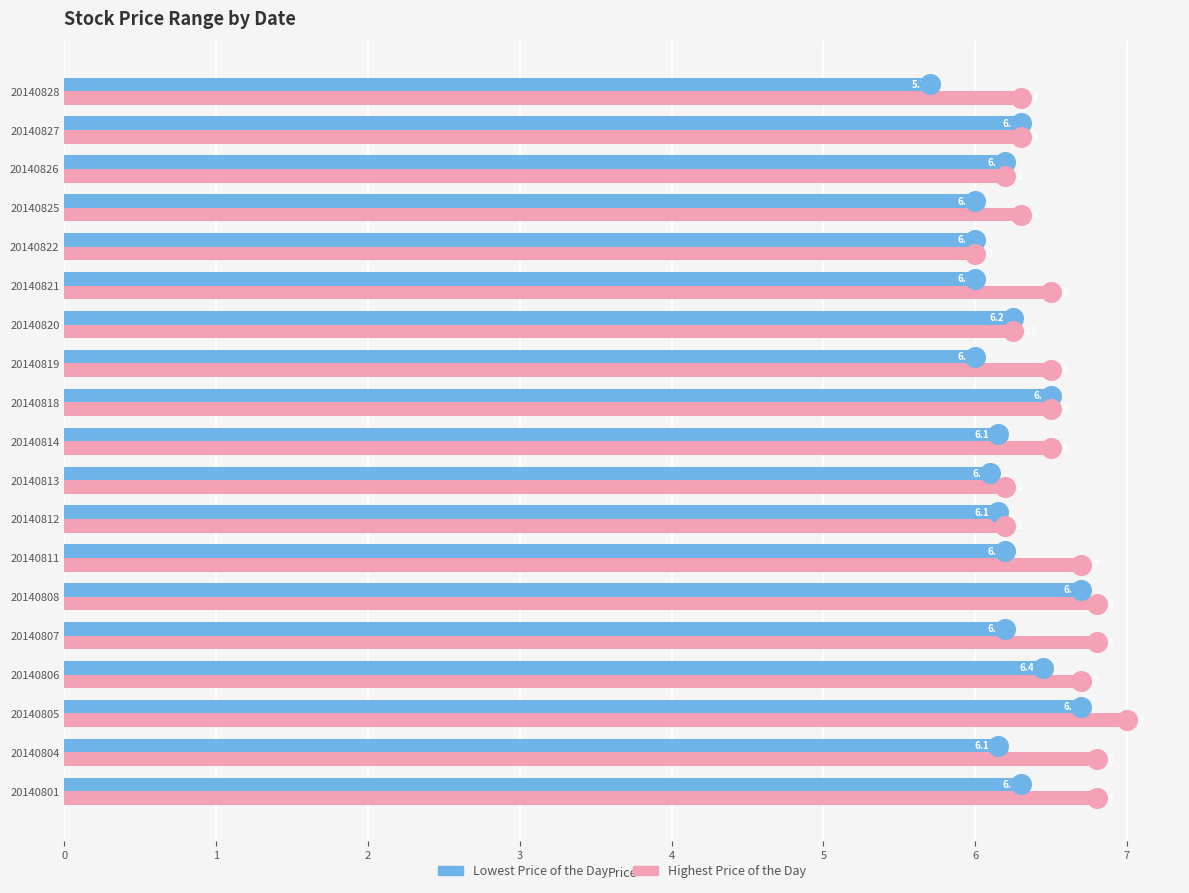

What are all the series names shown in the legend?

Lowest Price of the Day, Highest Price of the Day